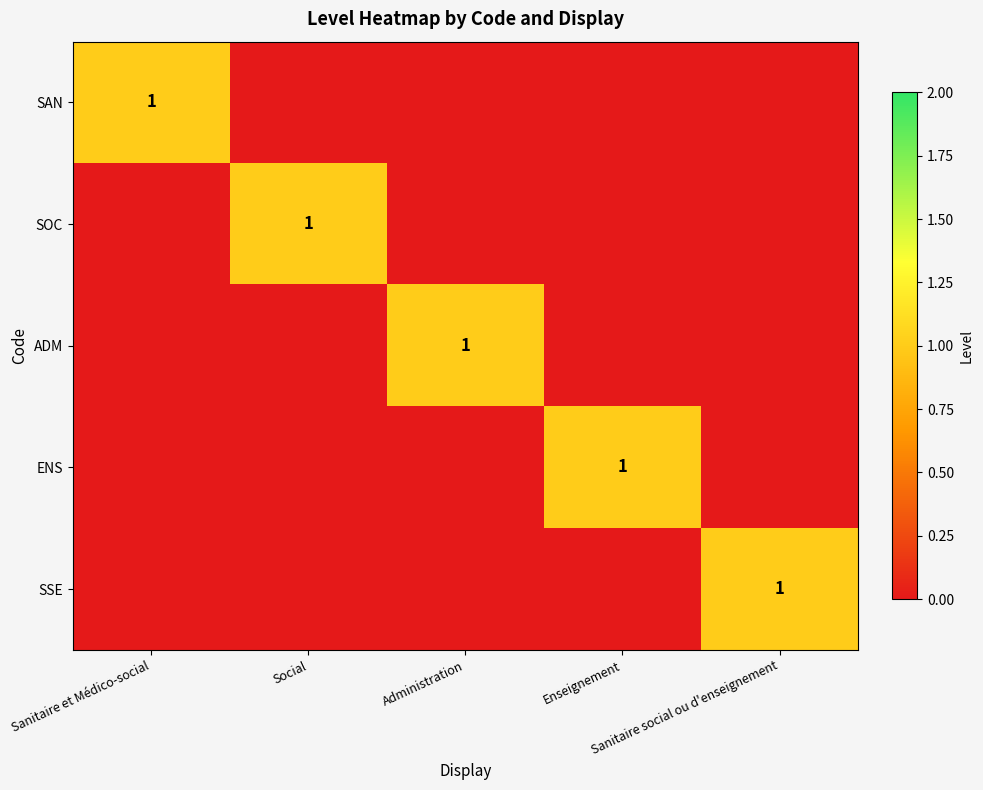

The value of ADM at Sanitaire social ou d'enseignement is -1. True or false?

False